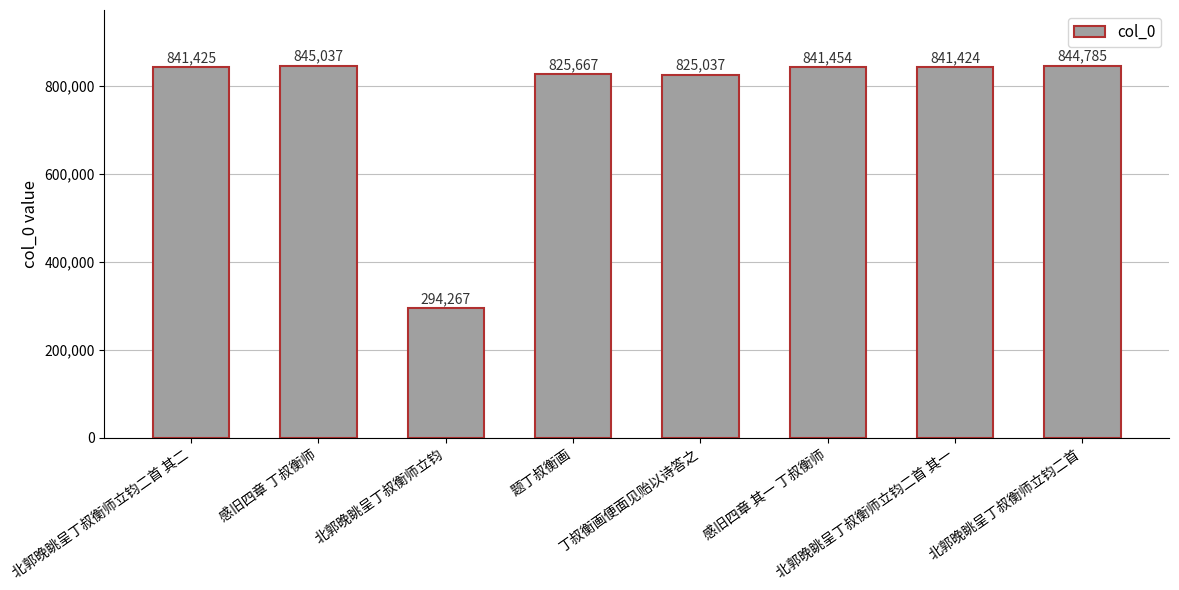

What is the ratio of the value at 北郭晚眺呈丁叔衡师立钧二首 其一 to the value at 北郭晚眺呈丁叔衡师立钧二首 其二?

1.0